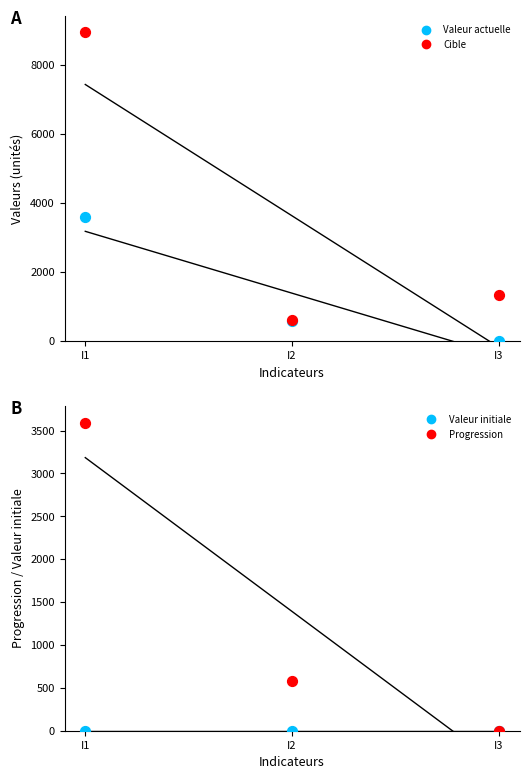

Which series has the largest total across all categories?

Cible